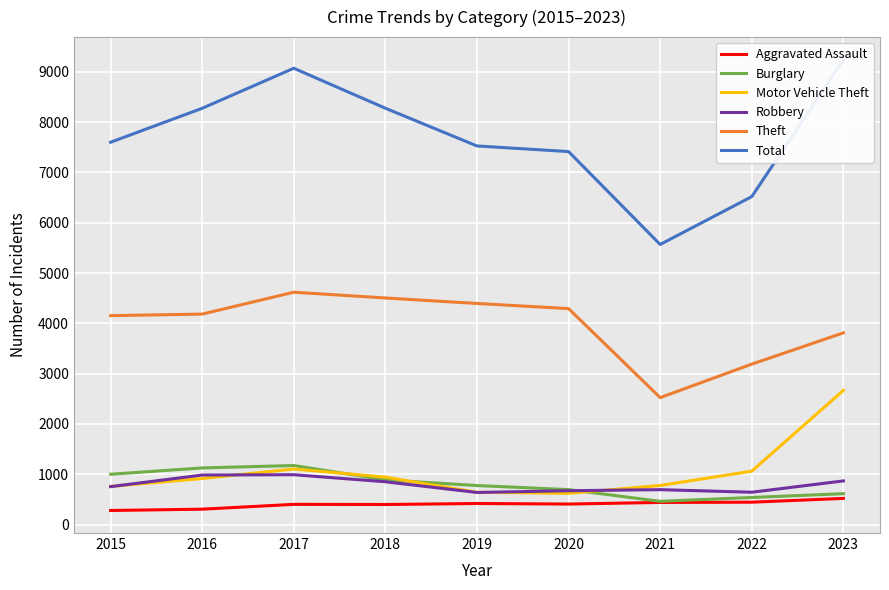

What is the difference between the maximum and minimum values in the Robbery series?

353